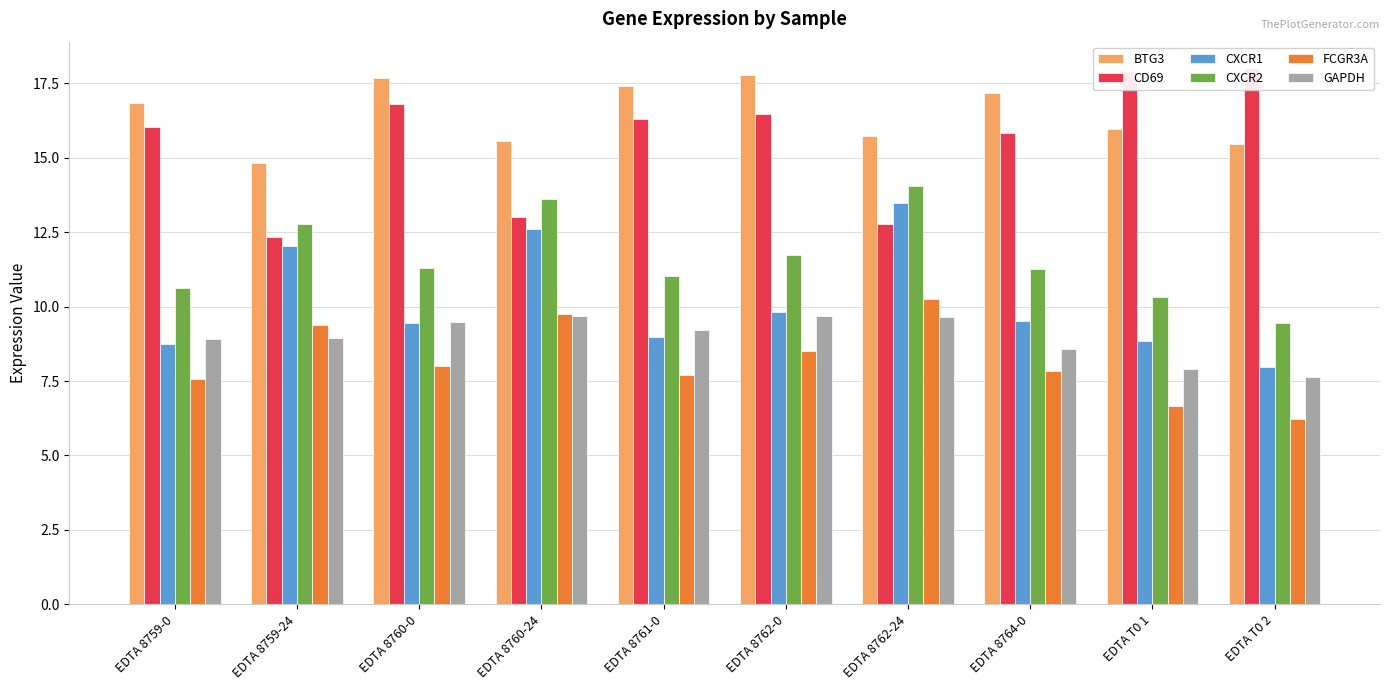

What is the highest value of the BTG3 series?

17.8